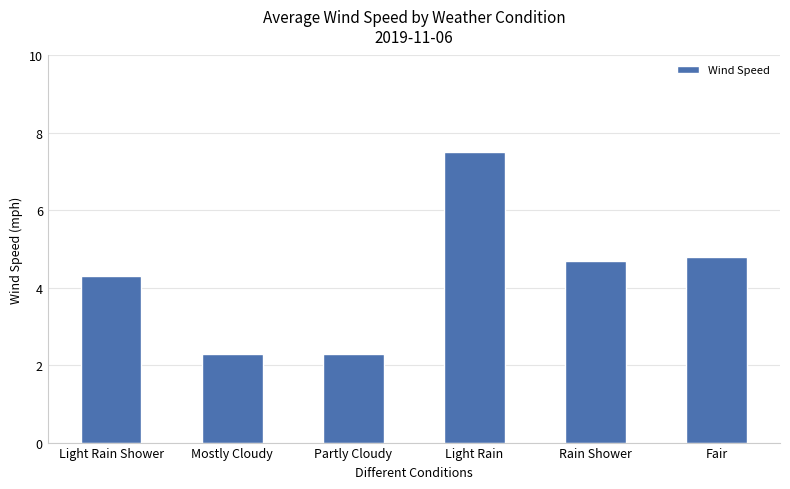

What is the greatest value displayed?

7.5